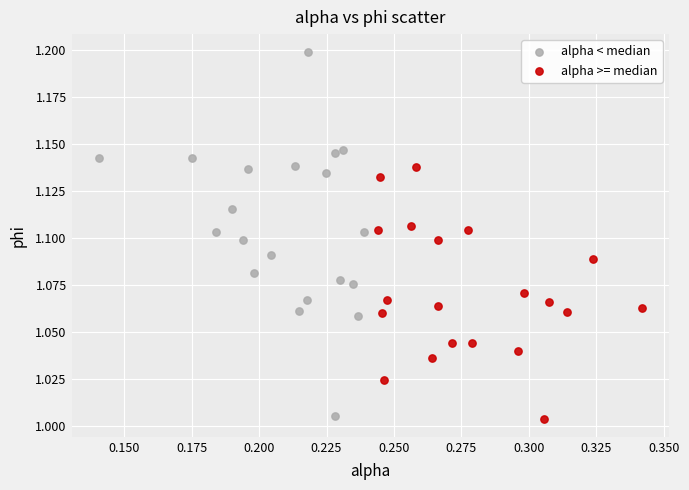

Which series has the widest spread of Y values?

alpha < median